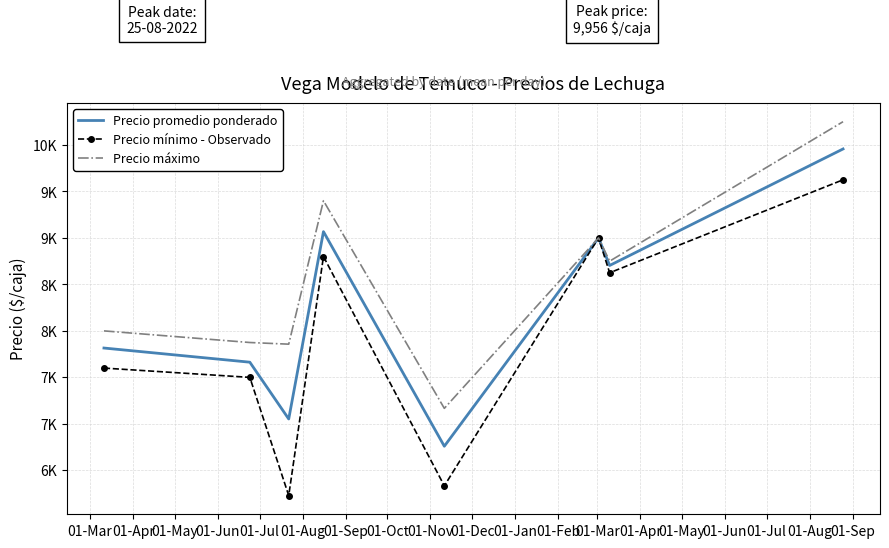

How many interior local valleys does the Precio promedio ponderado series have?

3